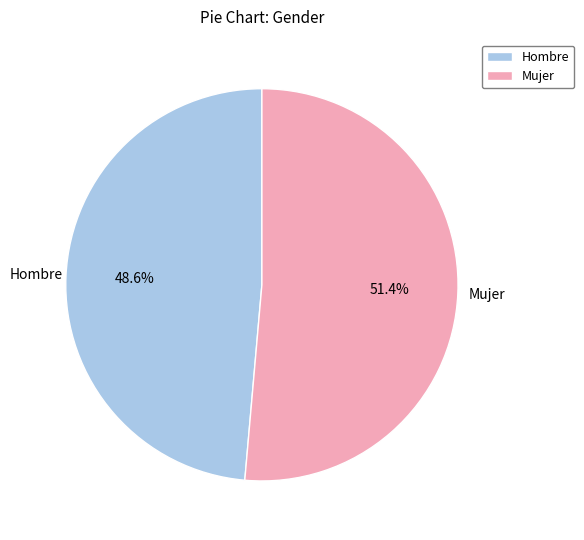

Is there any slice that represents more than half of the pie?

Yes